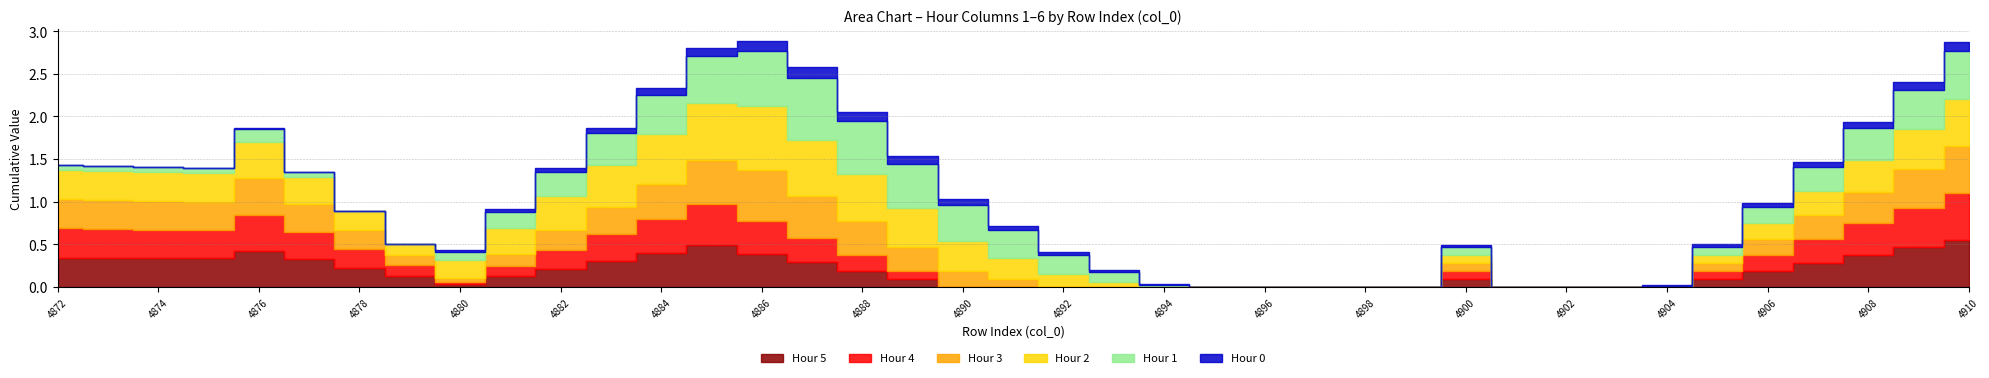

Reading left to right, what are all the values shown in this chart?

col_1: 0.0	0.0	0.0	0.0	0.0	0.0	0.0	0.0	0.0	0.0	0.0	0.1	0.1	0.1	0.1	0.1	0.1	0.1	0.1	0.1	0.0	0.0	0.0	0.0	0.0	0.0	0.0	0.0	0.0	0.0	0.0	0.0	0.0	0.0	0.0	0.1	0.1	0.1	0.1
col_2: 0.1	0.1	0.1	0.1	0.2	0.1	0.0	0.0	0.1	0.2	0.3	0.4	0.5	0.6	0.6	0.7	0.6	0.5	0.4	0.3	0.2	0.1	0.0	0.0	0.0	0.0	0.0	0.0	0.1	0.0	0.0	0.0	0.0	0.1	0.2	0.3	0.4	0.5	0.6
col_3: 0.3	0.3	0.3	0.3	0.4	0.3	0.2	0.1	0.2	0.3	0.4	0.5	0.6	0.7	0.8	0.7	0.6	0.4	0.3	0.2	0.2	0.1	0.0	0.0	0.0	0.0	0.0	0.0	0.1	0.0	0.0	0.0	0.0	0.1	0.2	0.3	0.4	0.5	0.6
col_4: 0.3	0.3	0.3	0.3	0.4	0.3	0.2	0.1	0.0	0.1	0.2	0.3	0.4	0.5	0.6	0.5	0.4	0.3	0.2	0.1	0.0	0.0	0.0	0.0	0.0	0.0	0.0	0.0	0.1	0.0	0.0	0.0	0.0	0.1	0.2	0.3	0.4	0.5	0.6
col_5: 0.3	0.3	0.3	0.3	0.4	0.3	0.2	0.1	0.0	0.1	0.2	0.3	0.4	0.5	0.4	0.3	0.2	0.1	0.0	0.0	0.0	0.0	0.0	0.0	0.0	0.0	0.0	0.0	0.1	0.0	0.0	0.0	0.0	0.1	0.2	0.3	0.4	0.5	0.6
col_6: 0.3	0.3	0.3	0.3	0.4	0.3	0.2	0.1	0.0	0.1	0.2	0.3	0.4	0.5	0.4	0.3	0.2	0.1	0.0	0.0	0.0	0.0	0.0	0.0	0.0	0.0	0.0	0.0	0.1	0.0	0.0	0.0	0.0	0.1	0.2	0.3	0.4	0.5	0.6